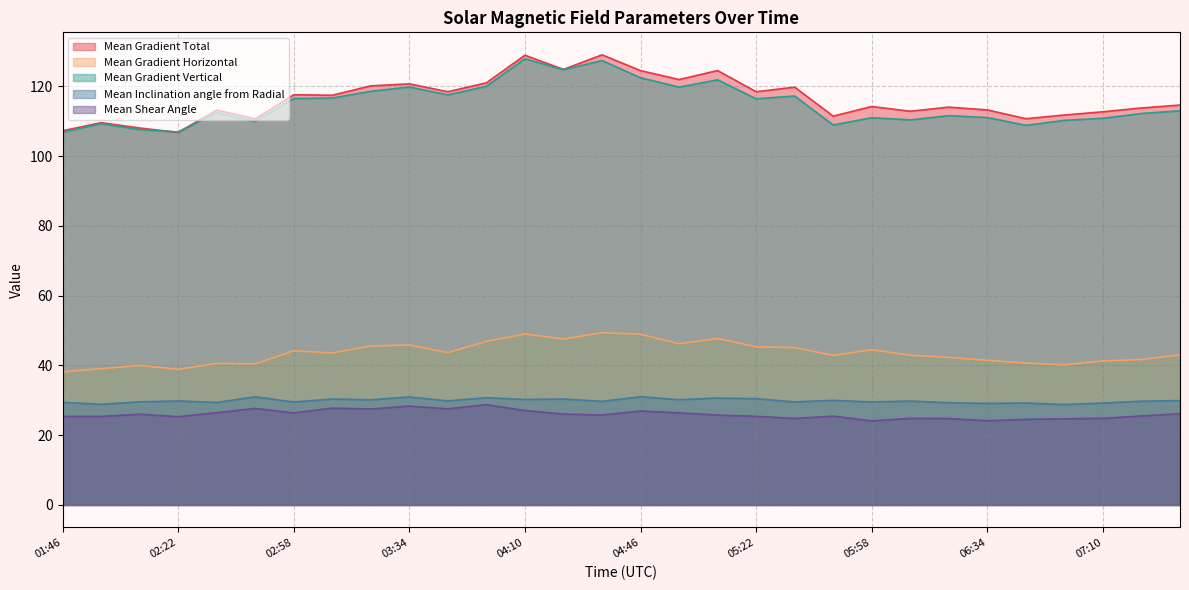

Which series has the largest total across all categories?

Mean Gradient Total